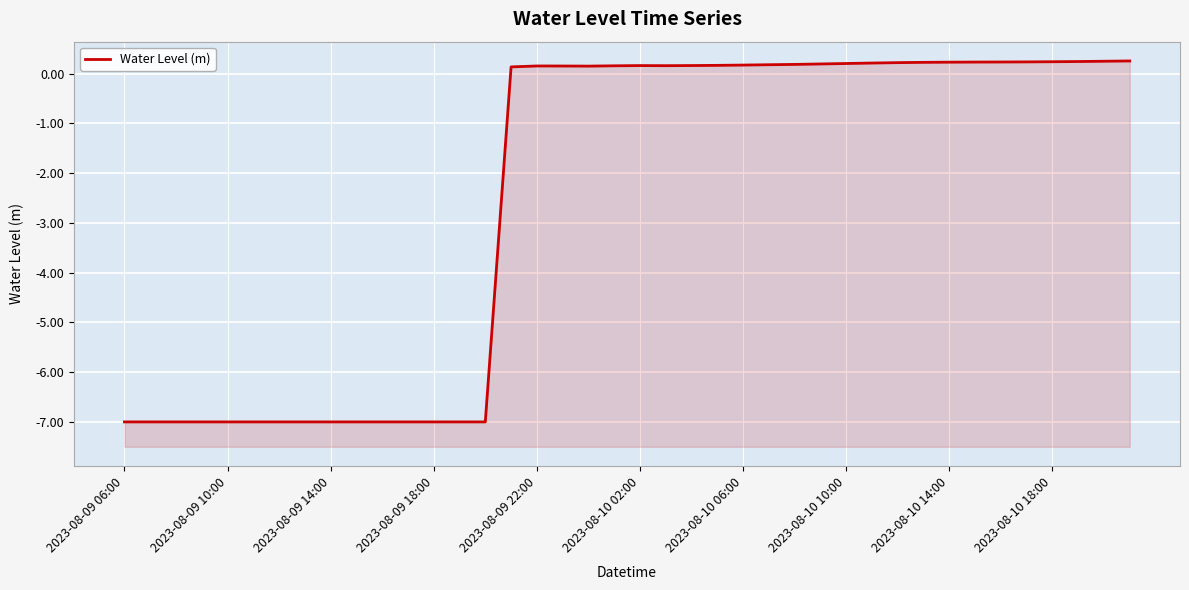

How many categories are shown in the chart?

40